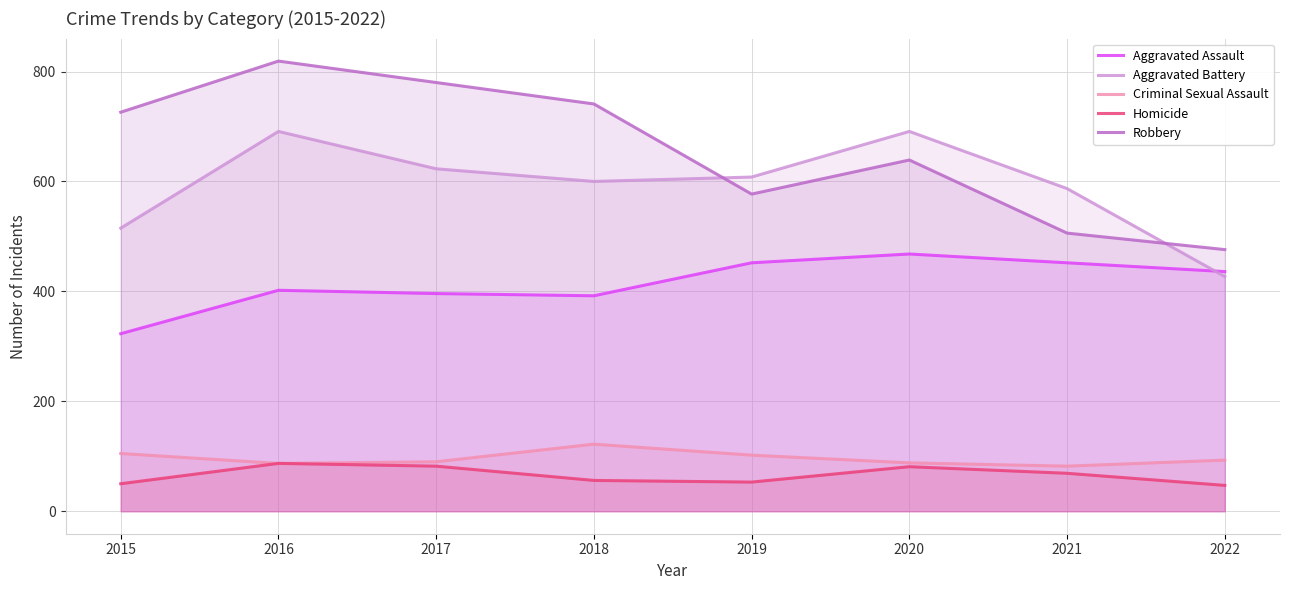

How many data points in Criminal Sexual Assault are above 93?

3